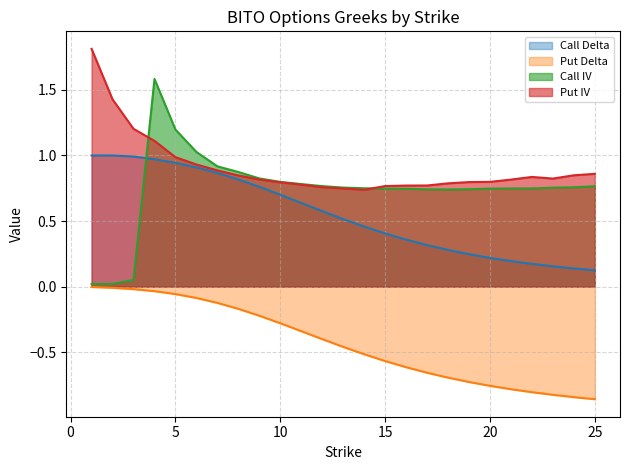

What is the maximum value shown in the chart?

1.8